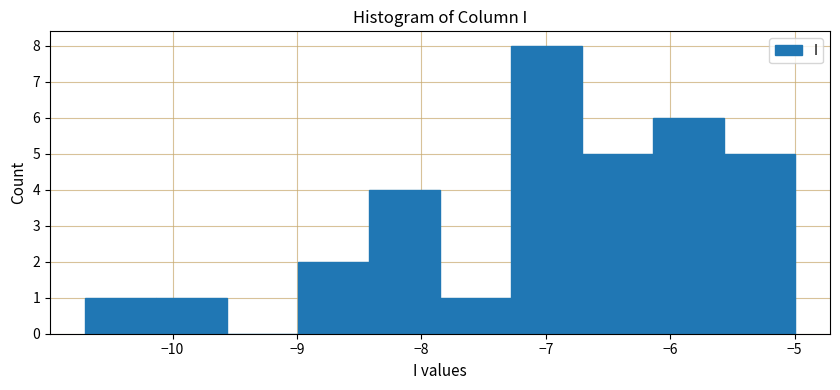

Over which range of the x-axis is the bar tallest?

-7.28 to -6.71